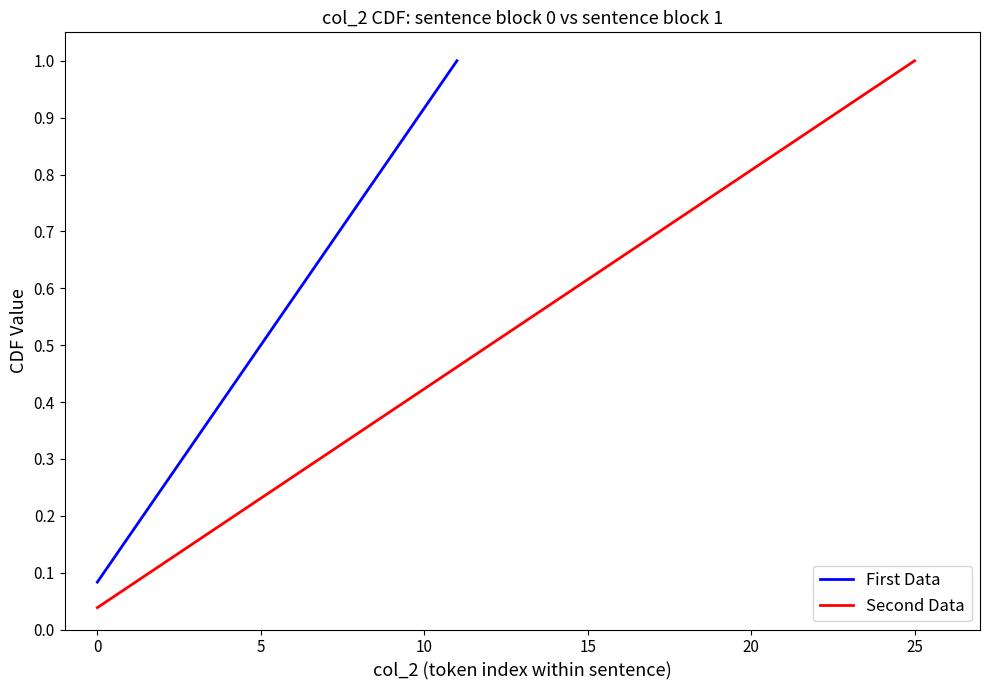

Is it true that the value at 11 is 0.5?

True